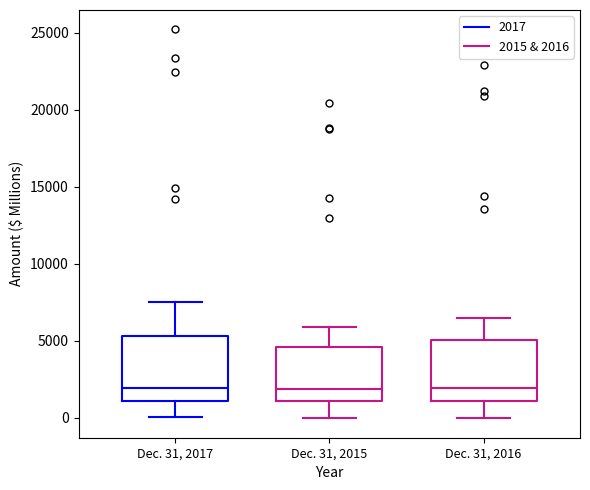

Where does the median line of the box for Dec. 31, 2015 sit on the y-axis? The values are not printed on the chart, so give them approximately, as read against the axis.

2000